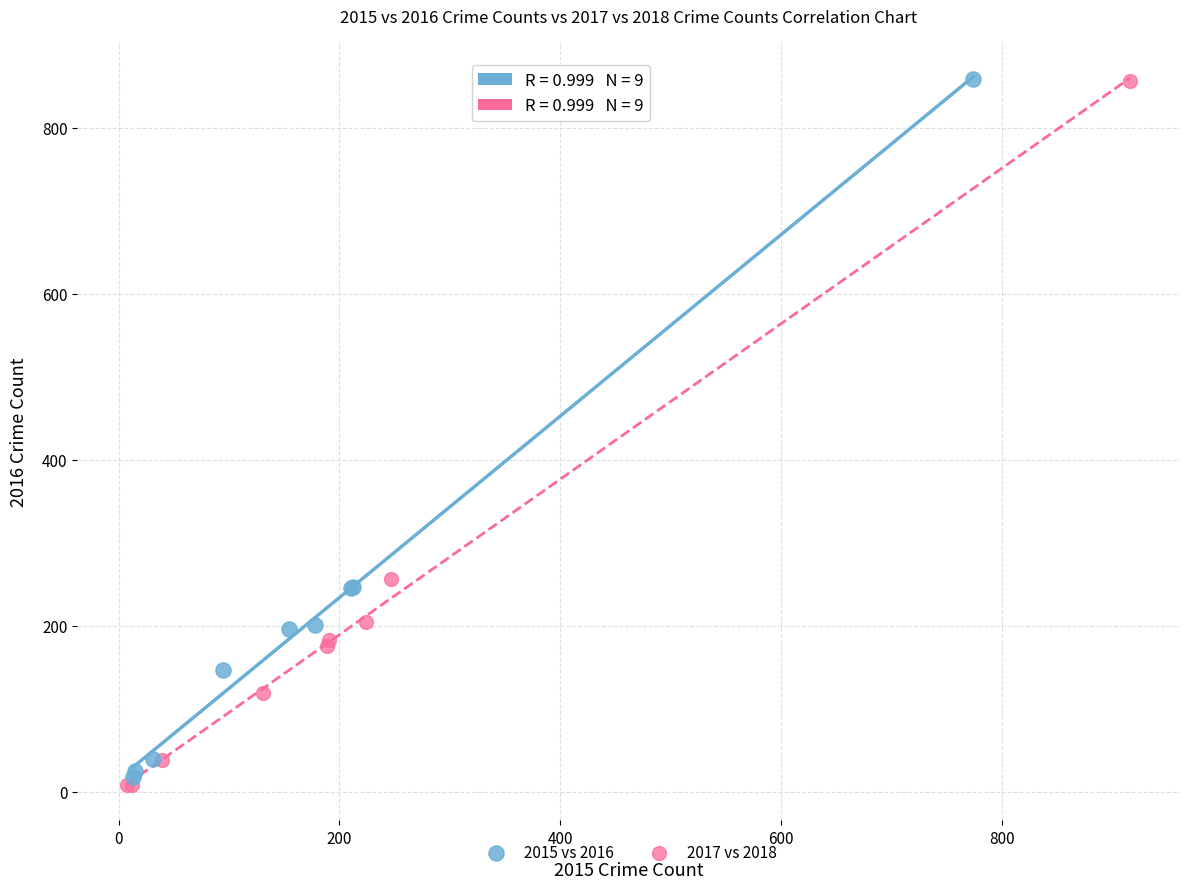

What are all the series names shown in the legend?

2015 vs 2016, 2017 vs 2018